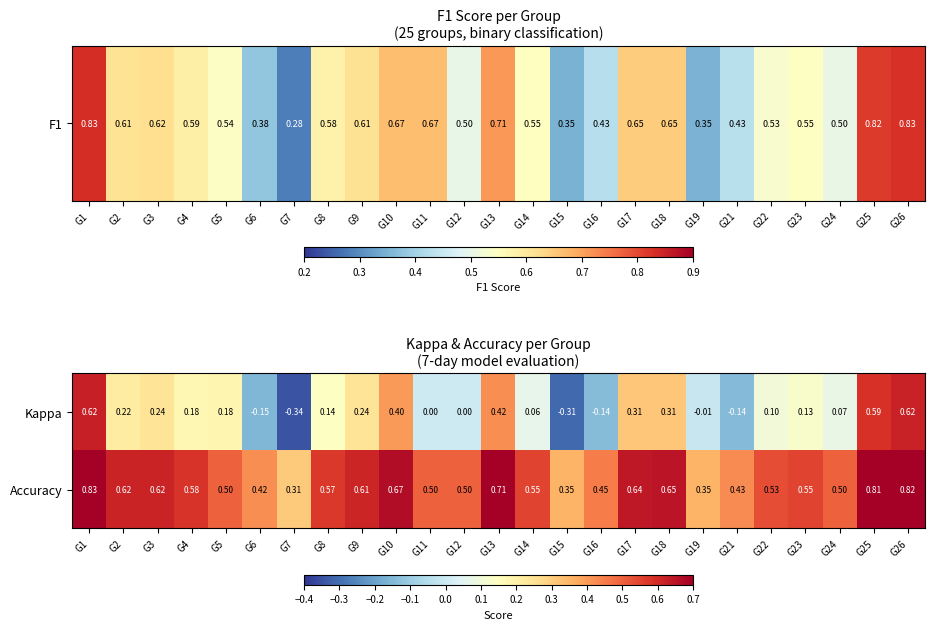

Rank the series by their maximum value, from highest to lowest.

Accuracy, Kappa